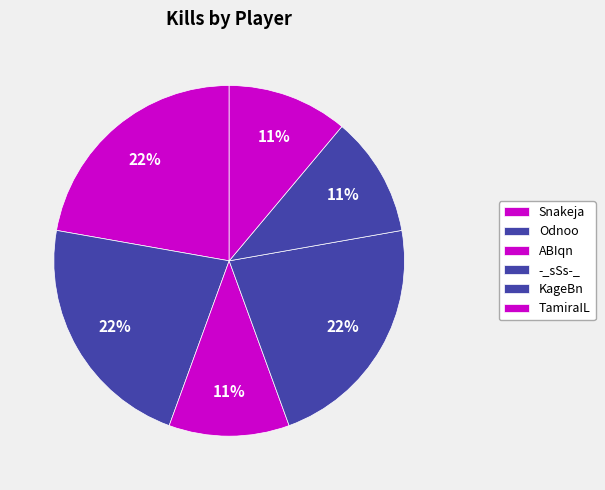

How many slices are in this pie chart?

6